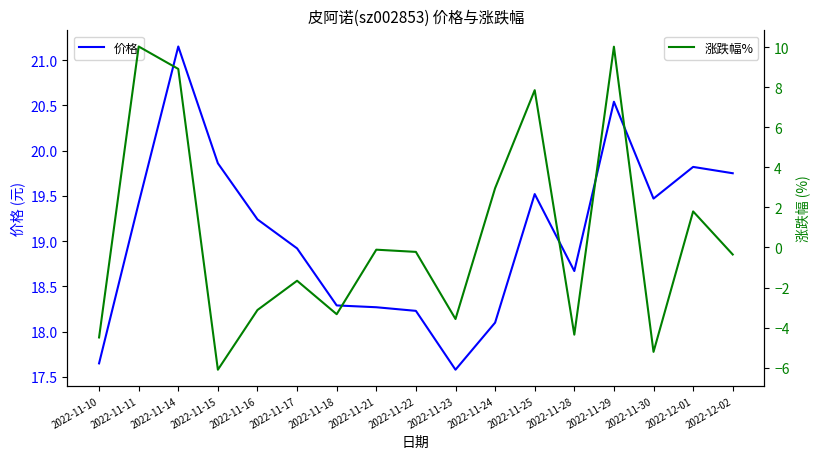

At which label does 涨跌幅% first exceed 0?

2022-11-11